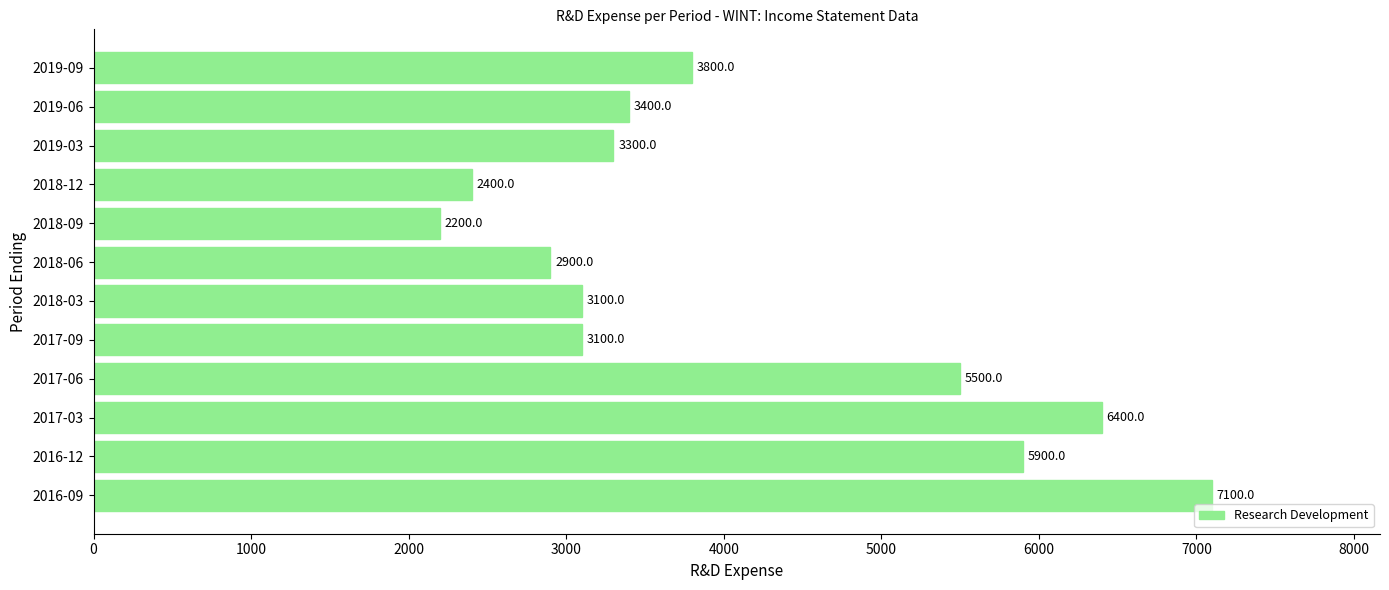

Are the bars horizontal?

Yes